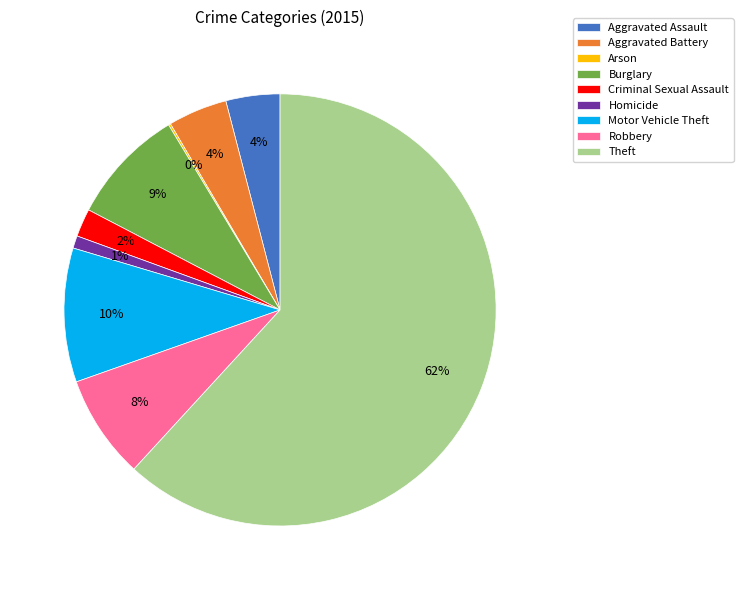

Which slice is the largest?

Theft